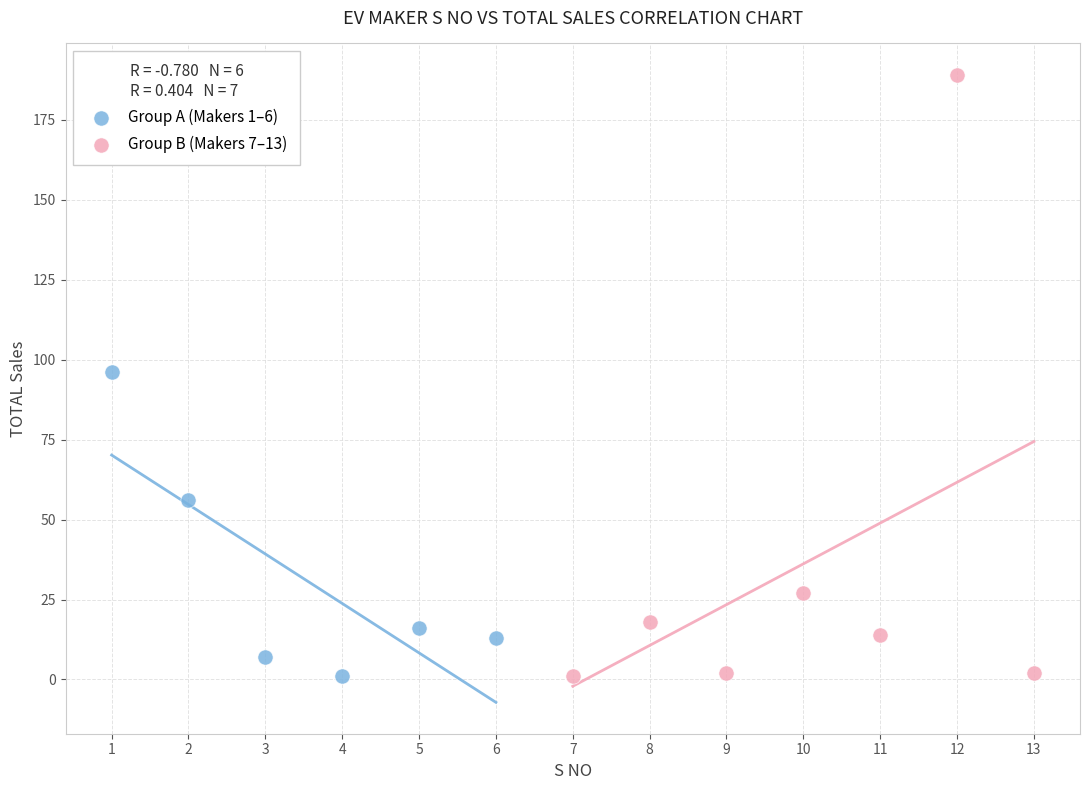

Which series reaches the maximum Y coordinate?

Group B (Makers 7–13)